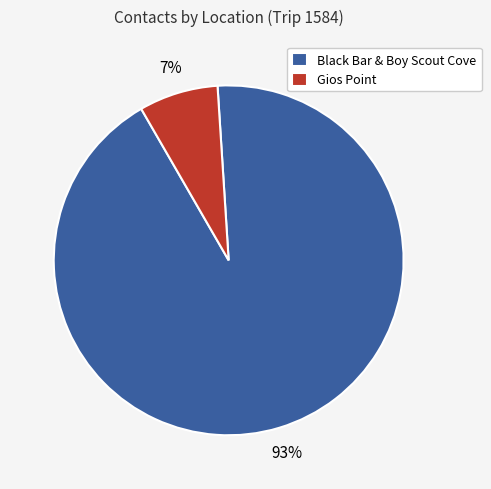

Is it true that Gios Point is 1% of the pie?

False